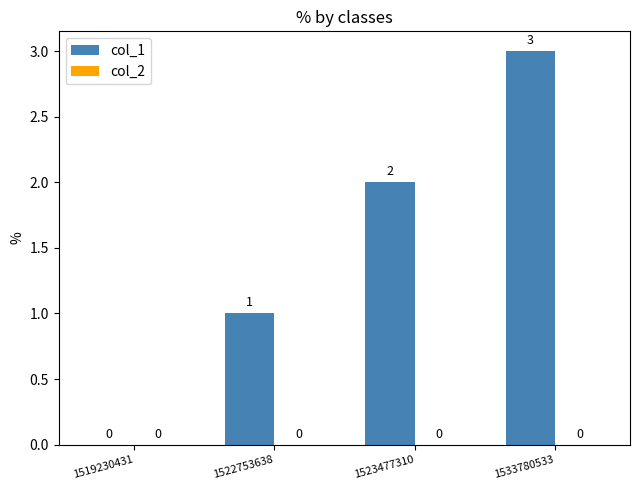

At which category does the chart reach its peak across all series?

1533780533